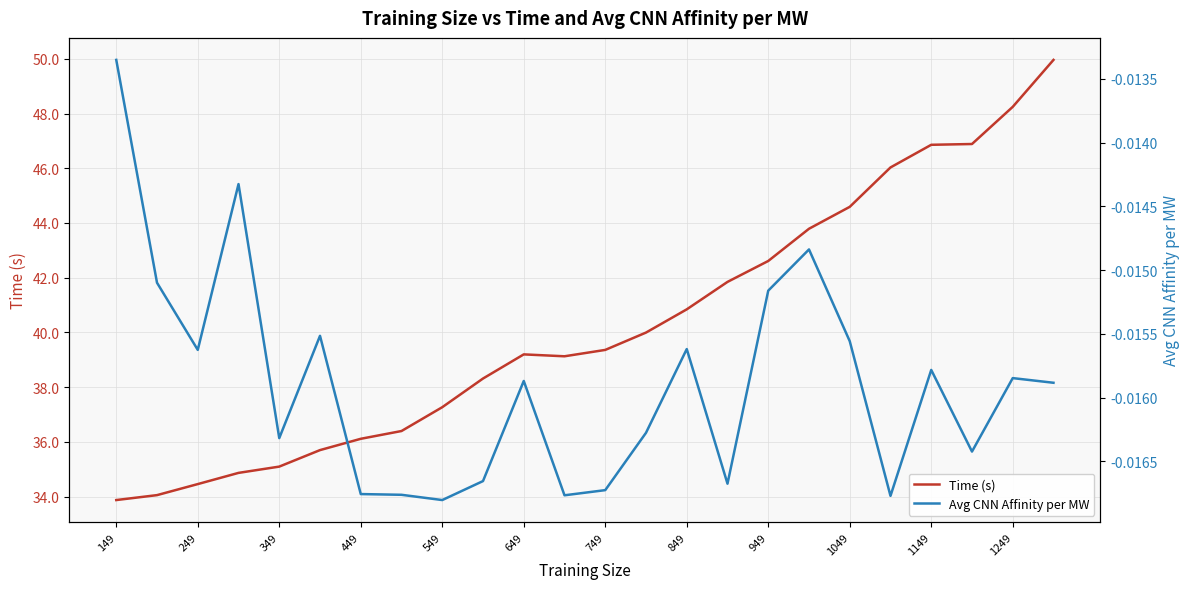

How many data points in Time (s) are above 39?

14